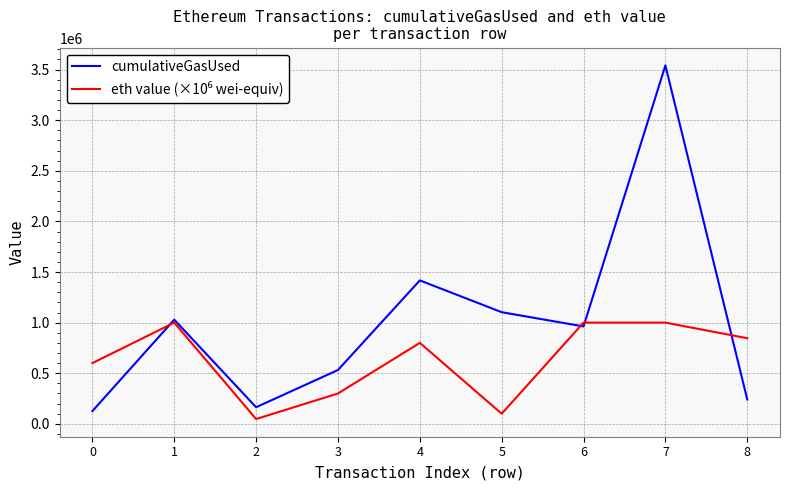

Which series has the largest range (max minus min)?

cumulativeGasUsed